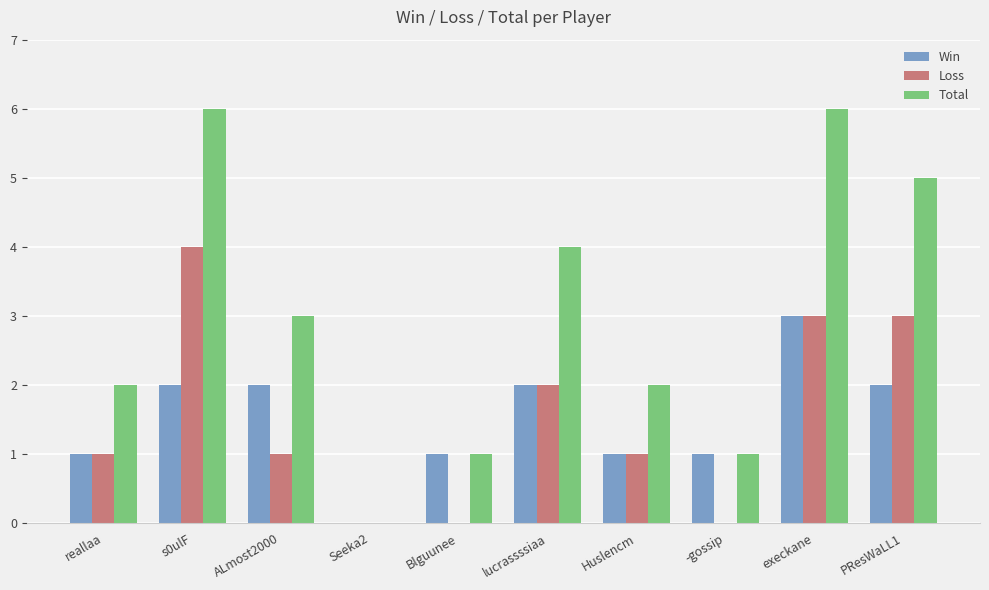

True or false: Total has a value of 3 at reallaa.

False